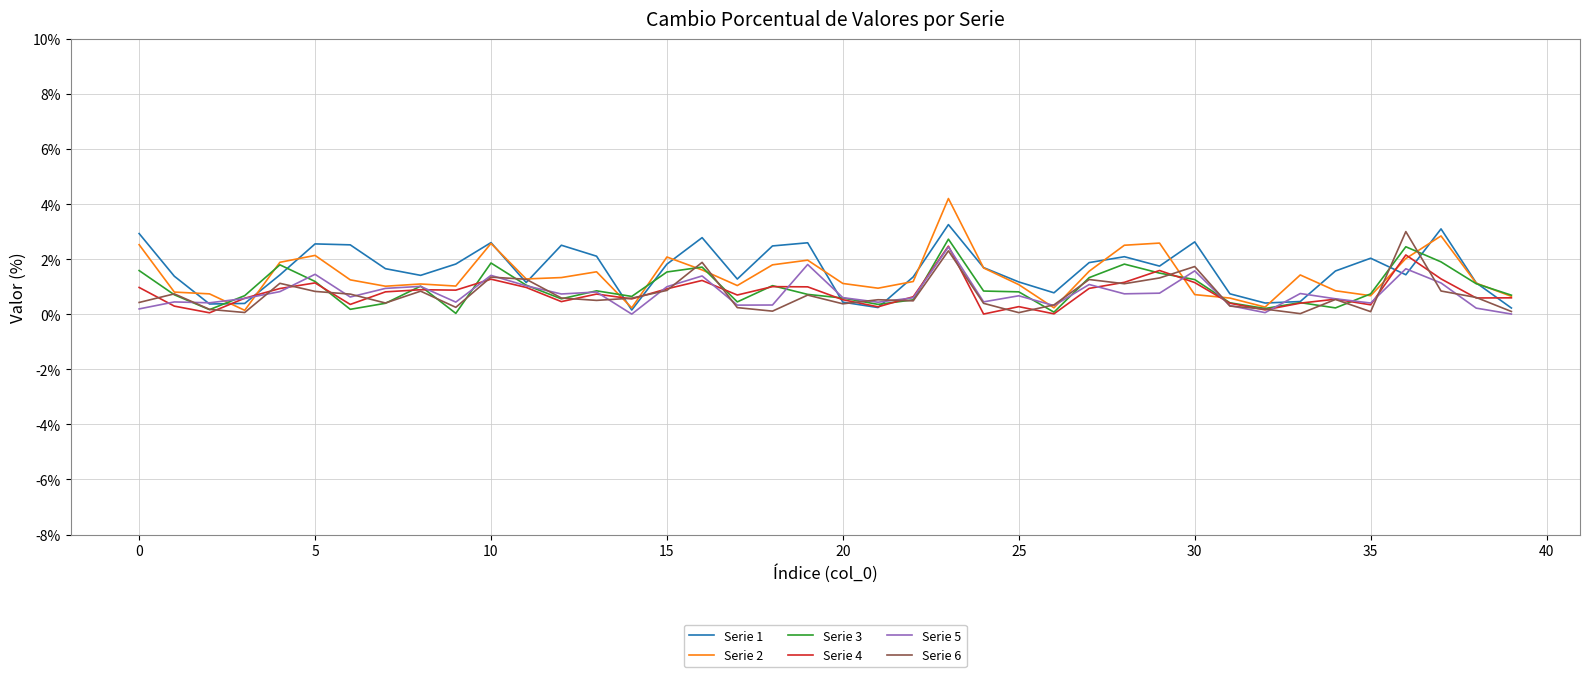

What are all the series names shown in the legend?

Serie 1, Serie 2, Serie 3, Serie 4, Serie 5, Serie 6